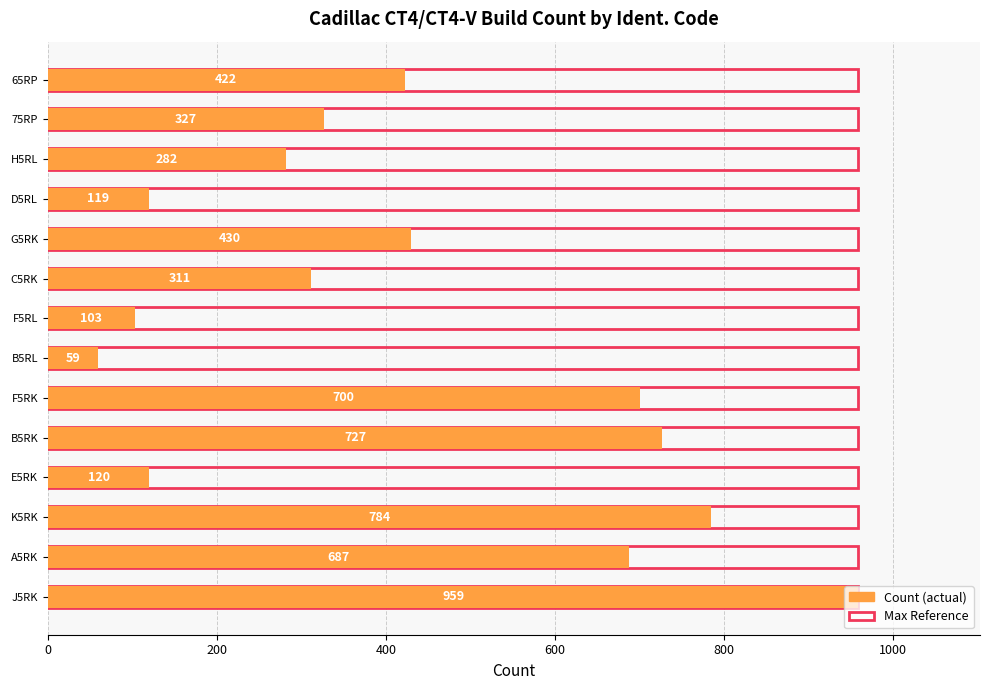

Is it true that Count equals 1245.3 at F5RK?

False